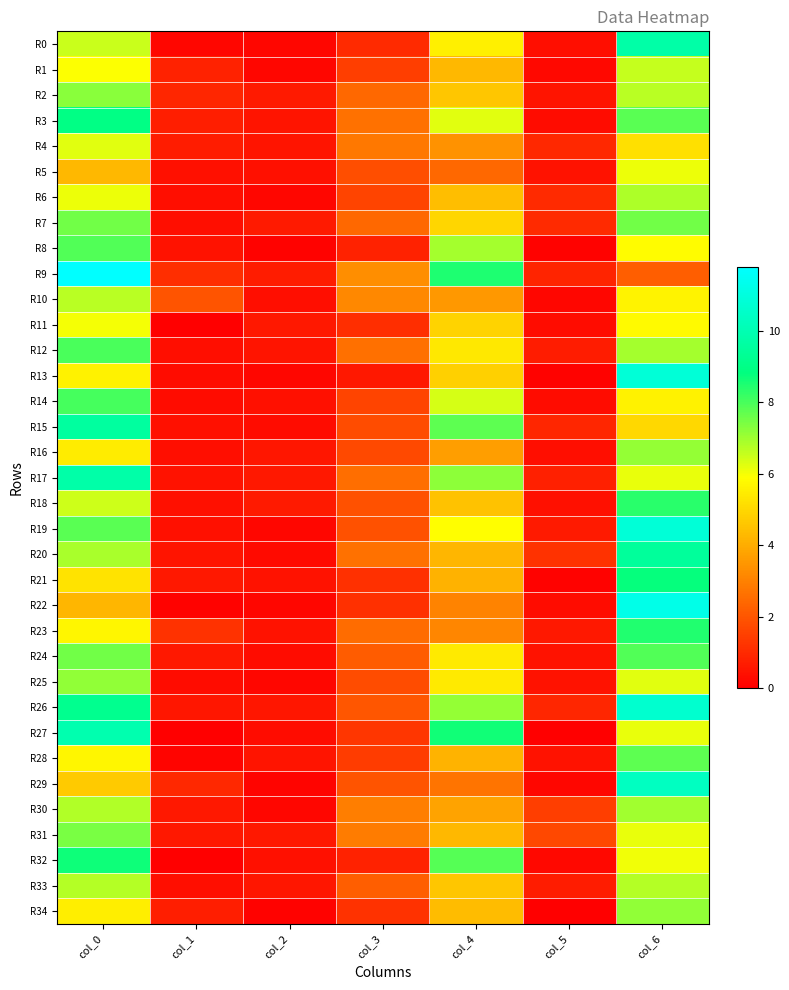

Rank the series at col_2 from highest to lowest value.

R9, R2, R7, R18, R17, R31, R11, R26, R16, R33, R3, R4, R12, R28, R21, R23, R5, R32, R14, R10, R27, R15, R24, R20, R19, R30, R6, R22, R0, R1, R25, R13, R29, R8, R34